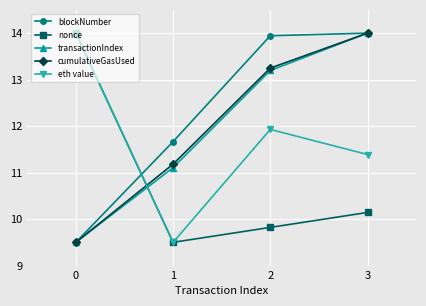

What is the difference between the transactionIndex values at 3 and 0?

4.5